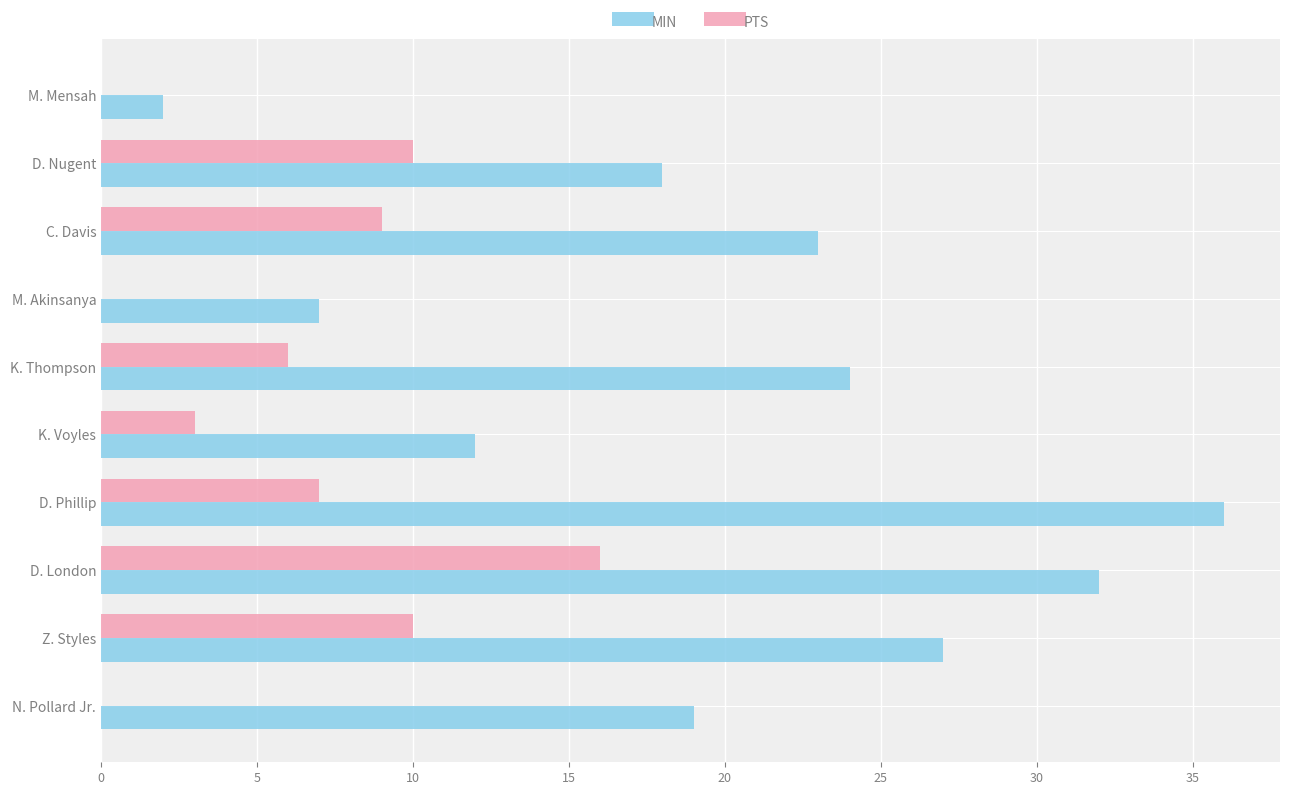

Between D. Phillip and M. Akinsanya, which series saw the biggest shift?

MIN